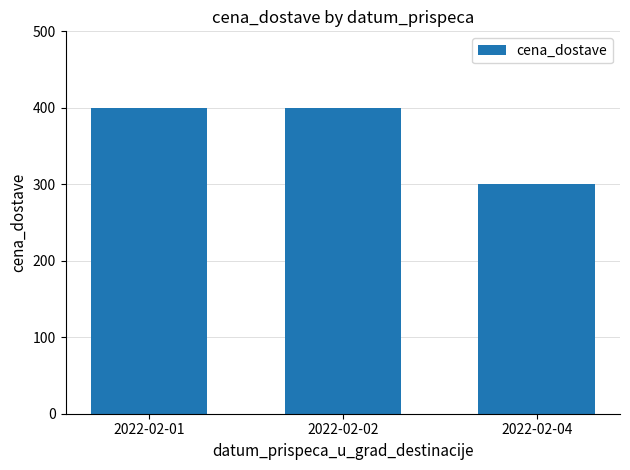

Count the values in the range 300 to 400.

3